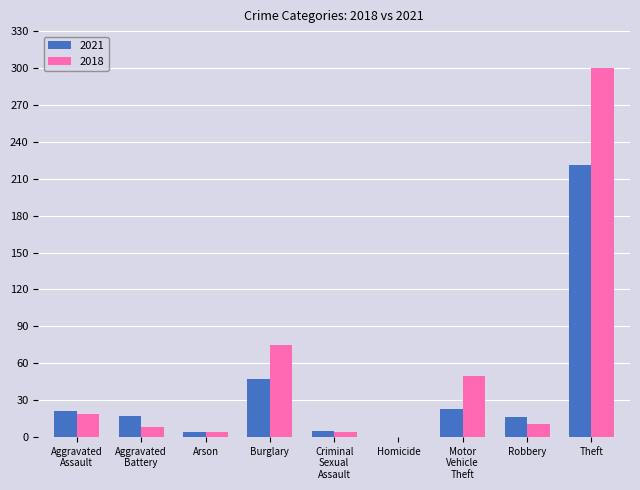

True or false: 2018 has a value of 11 at Robbery.

True